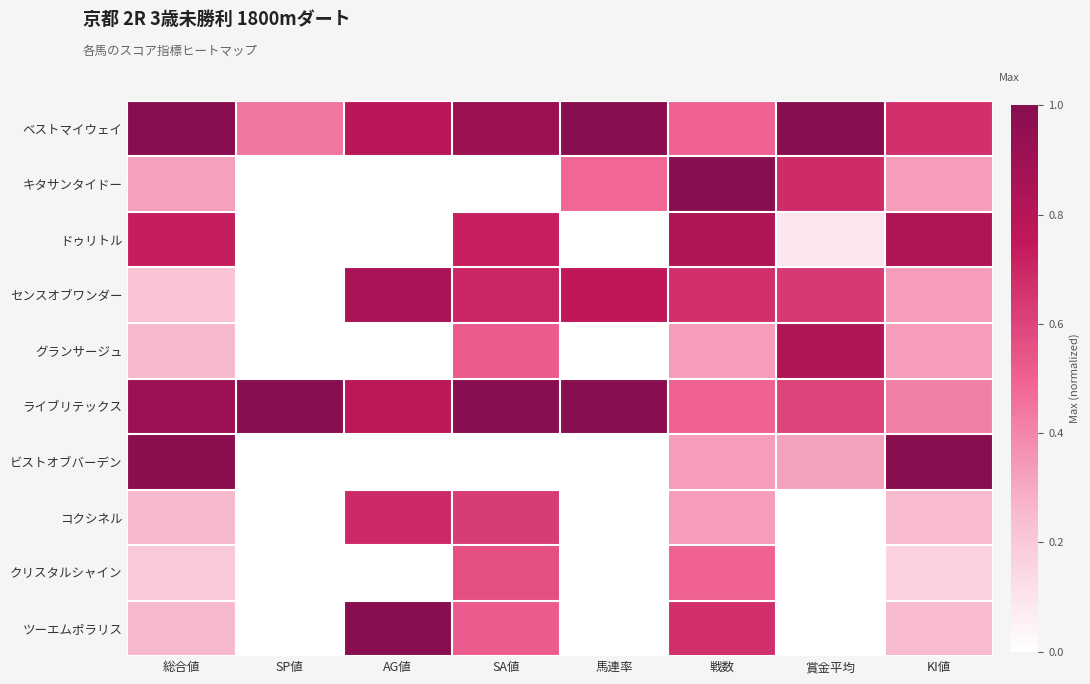

List the series in order of their peak value, highest first.

ベストマイウェイ, キタサンタイドー, ライブリテックス, ビストオブバーデン, ツーエムポラリス, センスオブワンダー, ドゥリトル, グランサージュ, コクシネル, クリスタルシャイン